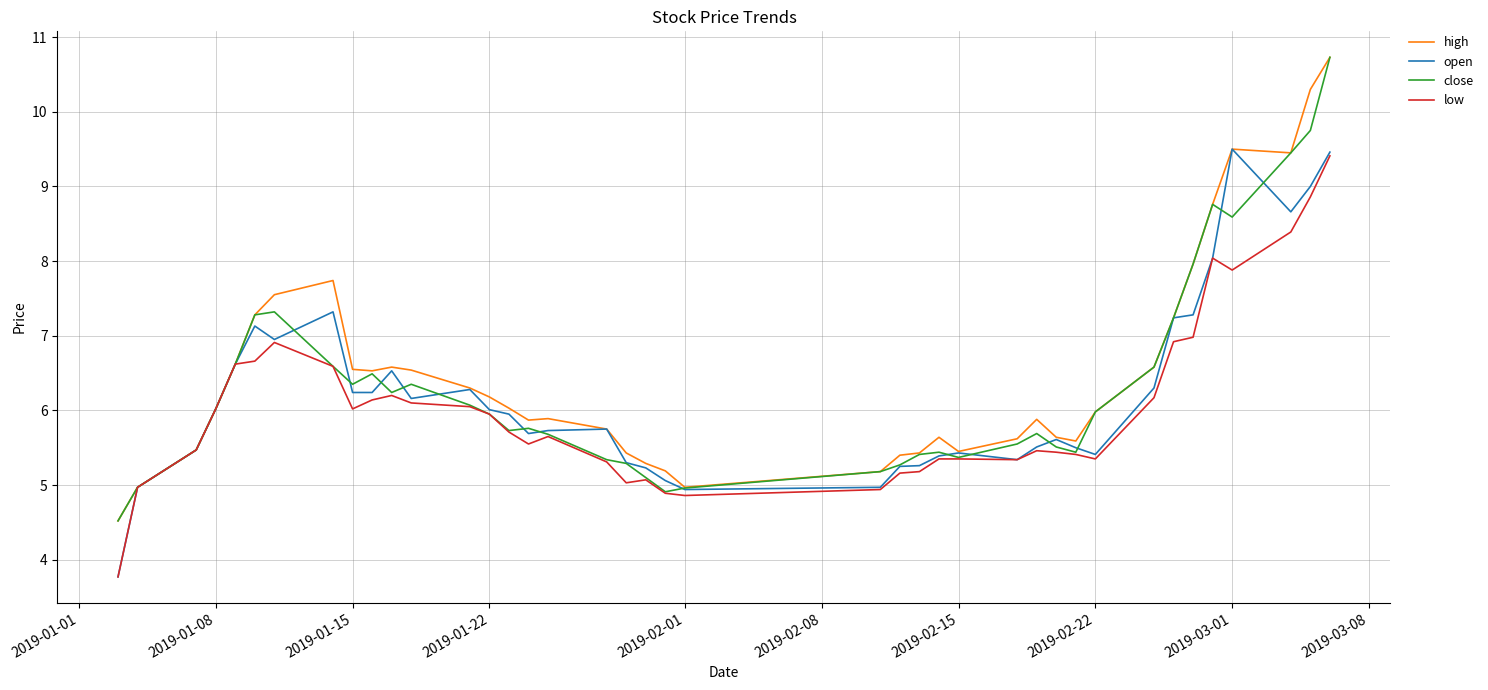

What is the maximum value shown in the chart?

10.7